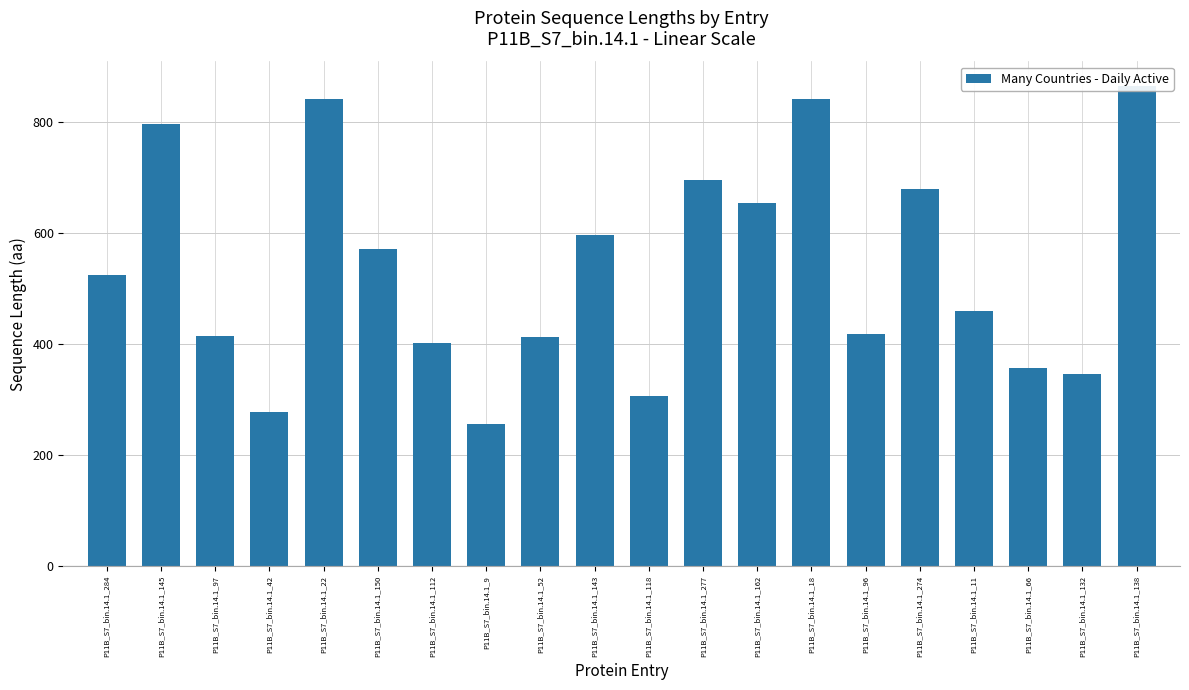

Reading left to right, transcribe all the data shown in this chart.

525	796	414	277	842	572	403	257	413	596	306	695	655	841	419	680	460	357	346	866